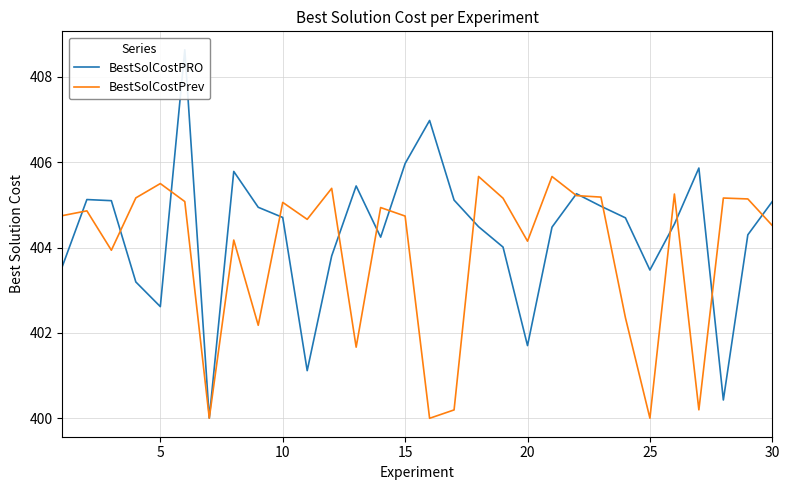

Which series has the widest spread of values?

BestSolCostPRO